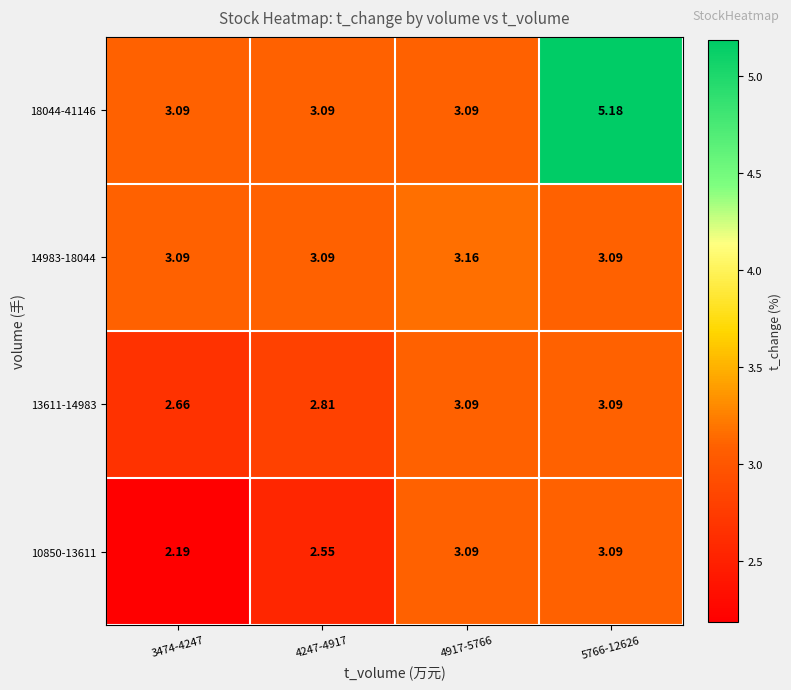

Is the value of 18044-41146 at 5766-12626 greater than the value of 10850-13611 at 3474-4247?

Yes